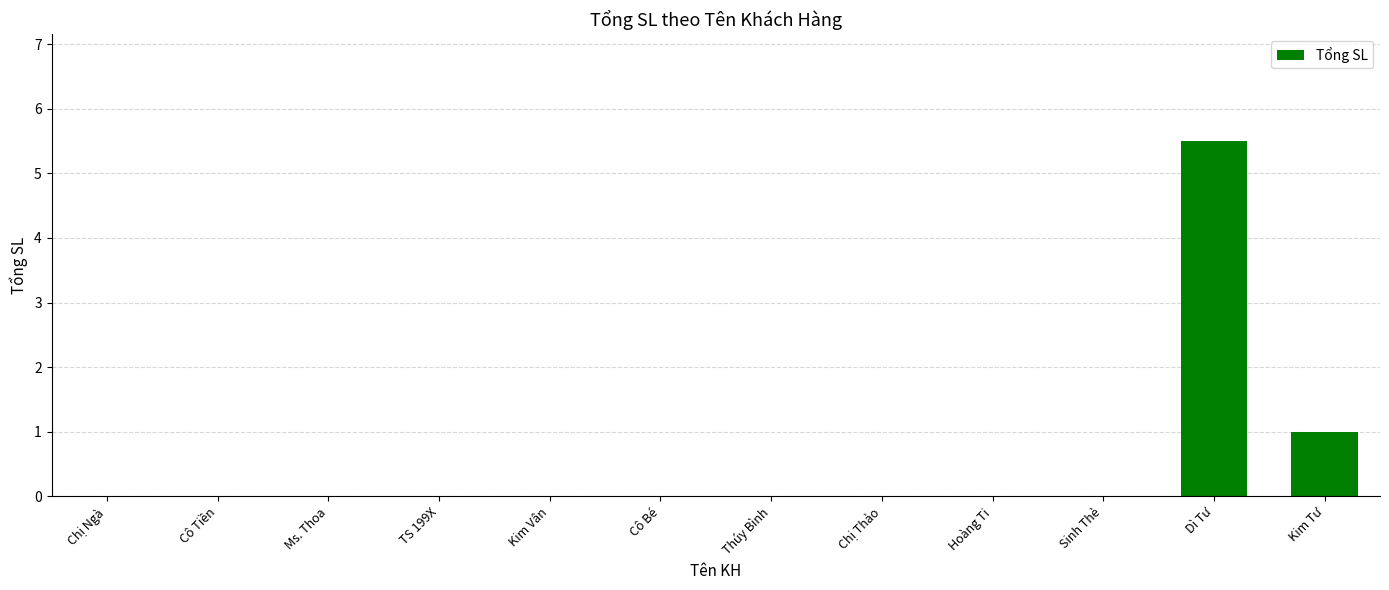

True or false: the data shows -3.8 at Cô Tiền.

False